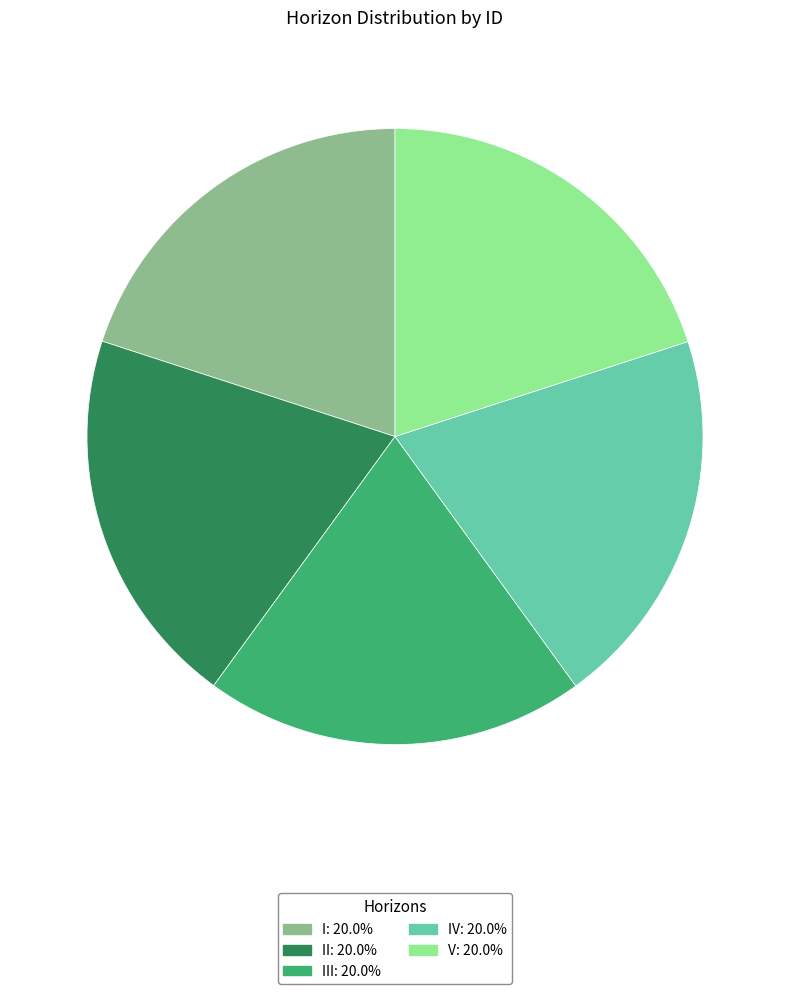

Is there any slice that represents more than half of the pie?

No